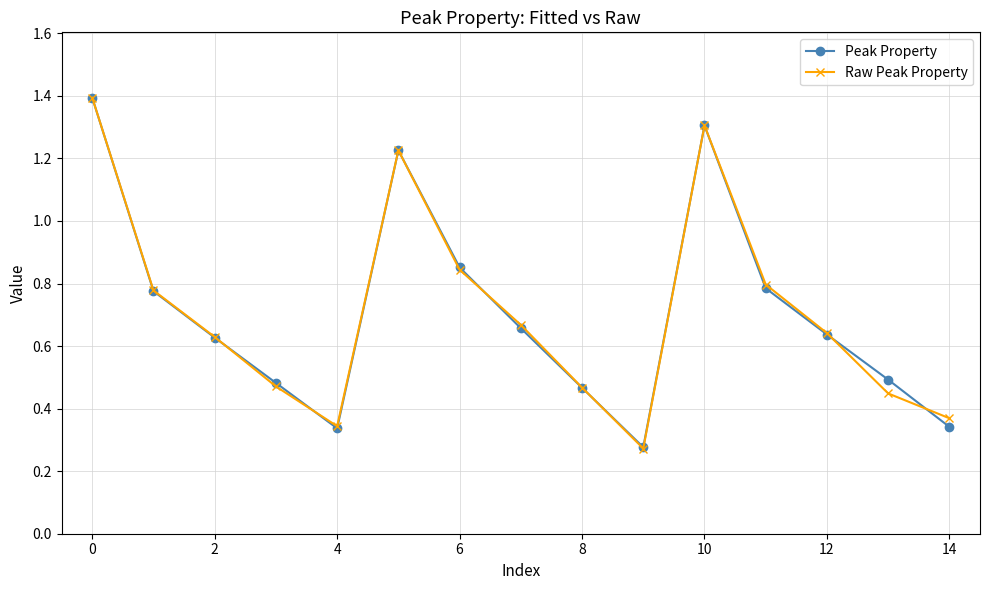

What is the maximum value shown in the chart?

1.4